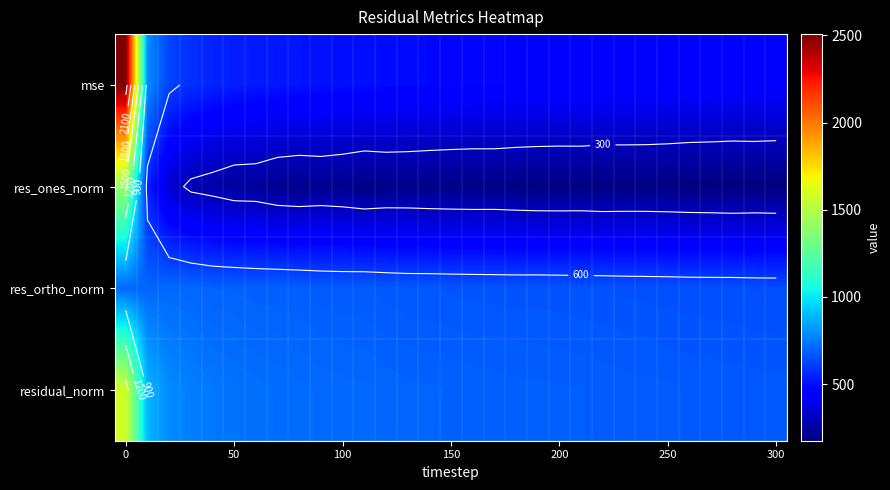

What is the total value across all series at 100?

2092.4